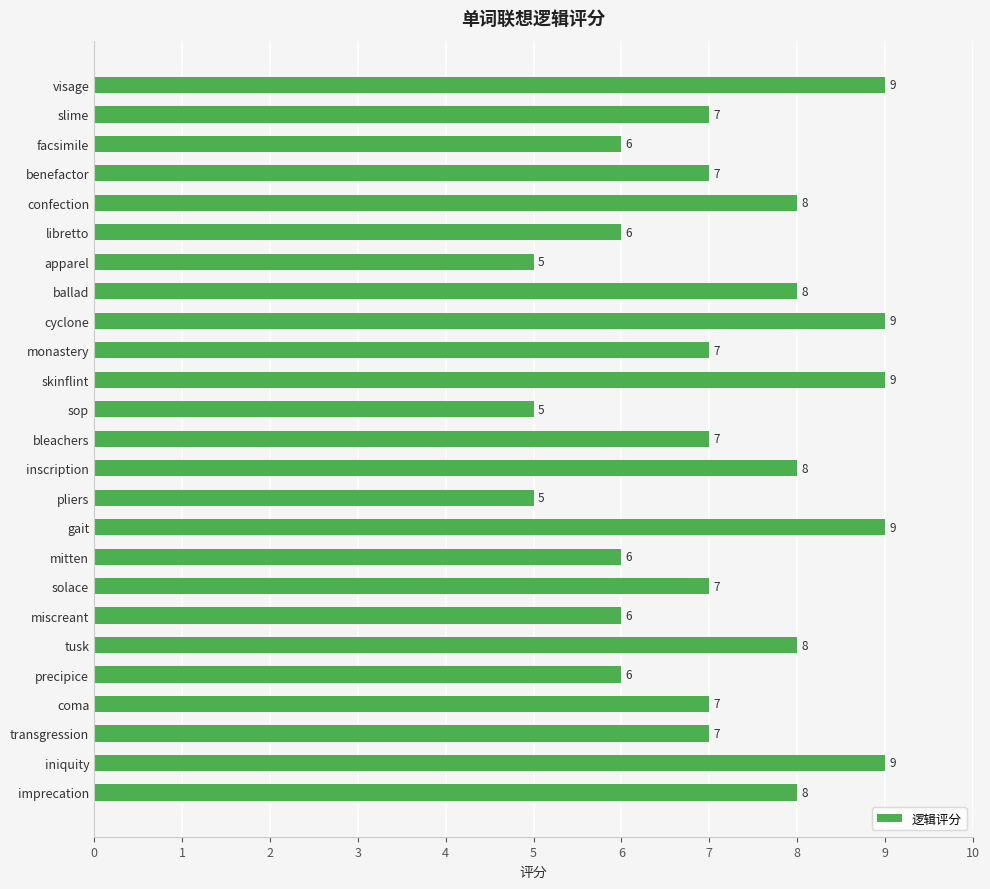

True or false: the data shows 7 at bleachers.

True